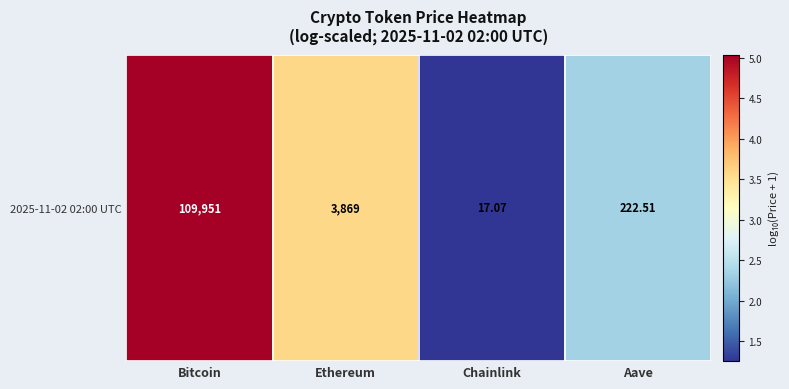

How many values exceed 3?

2